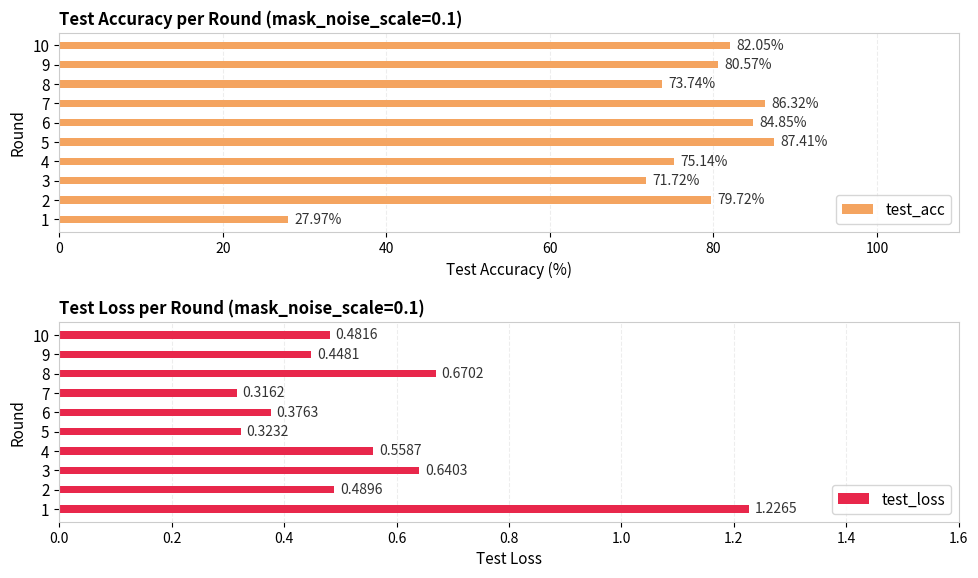

What is the average value of the test_acc series?

74.9